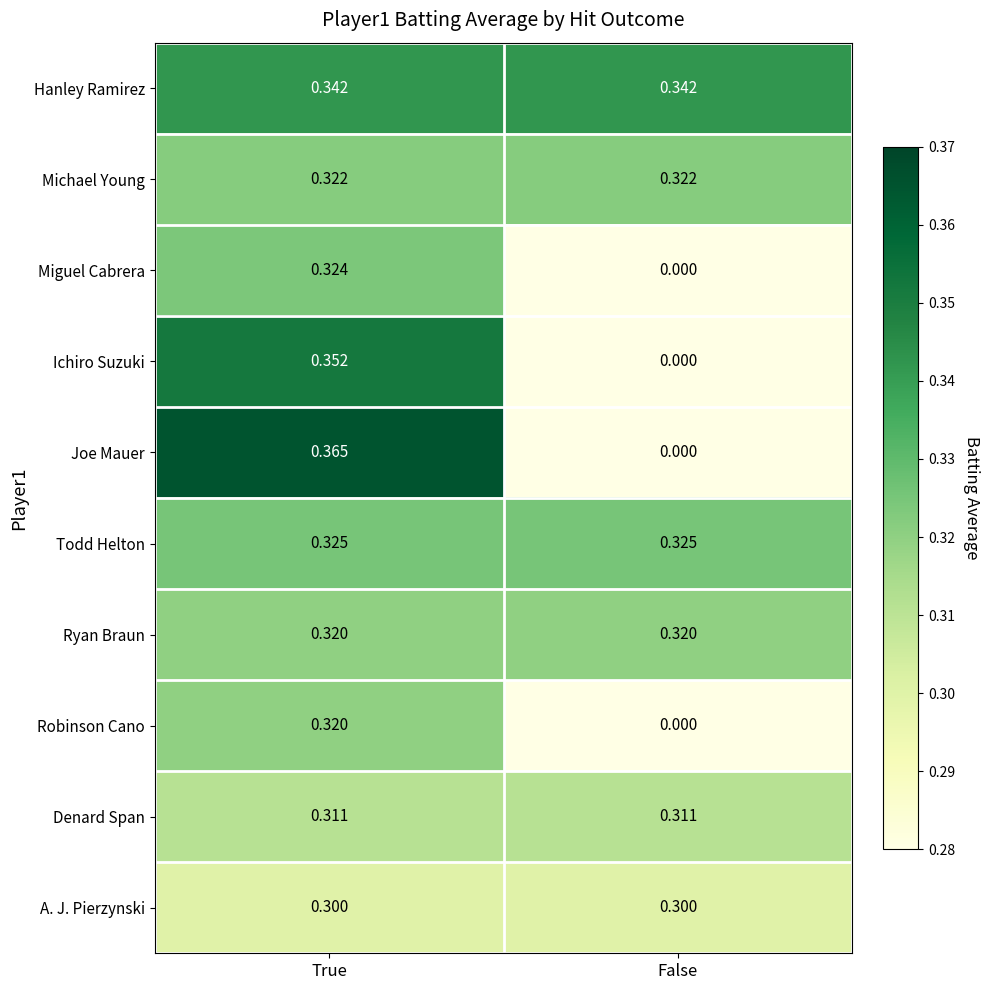

Which category has the highest value across all series?

True